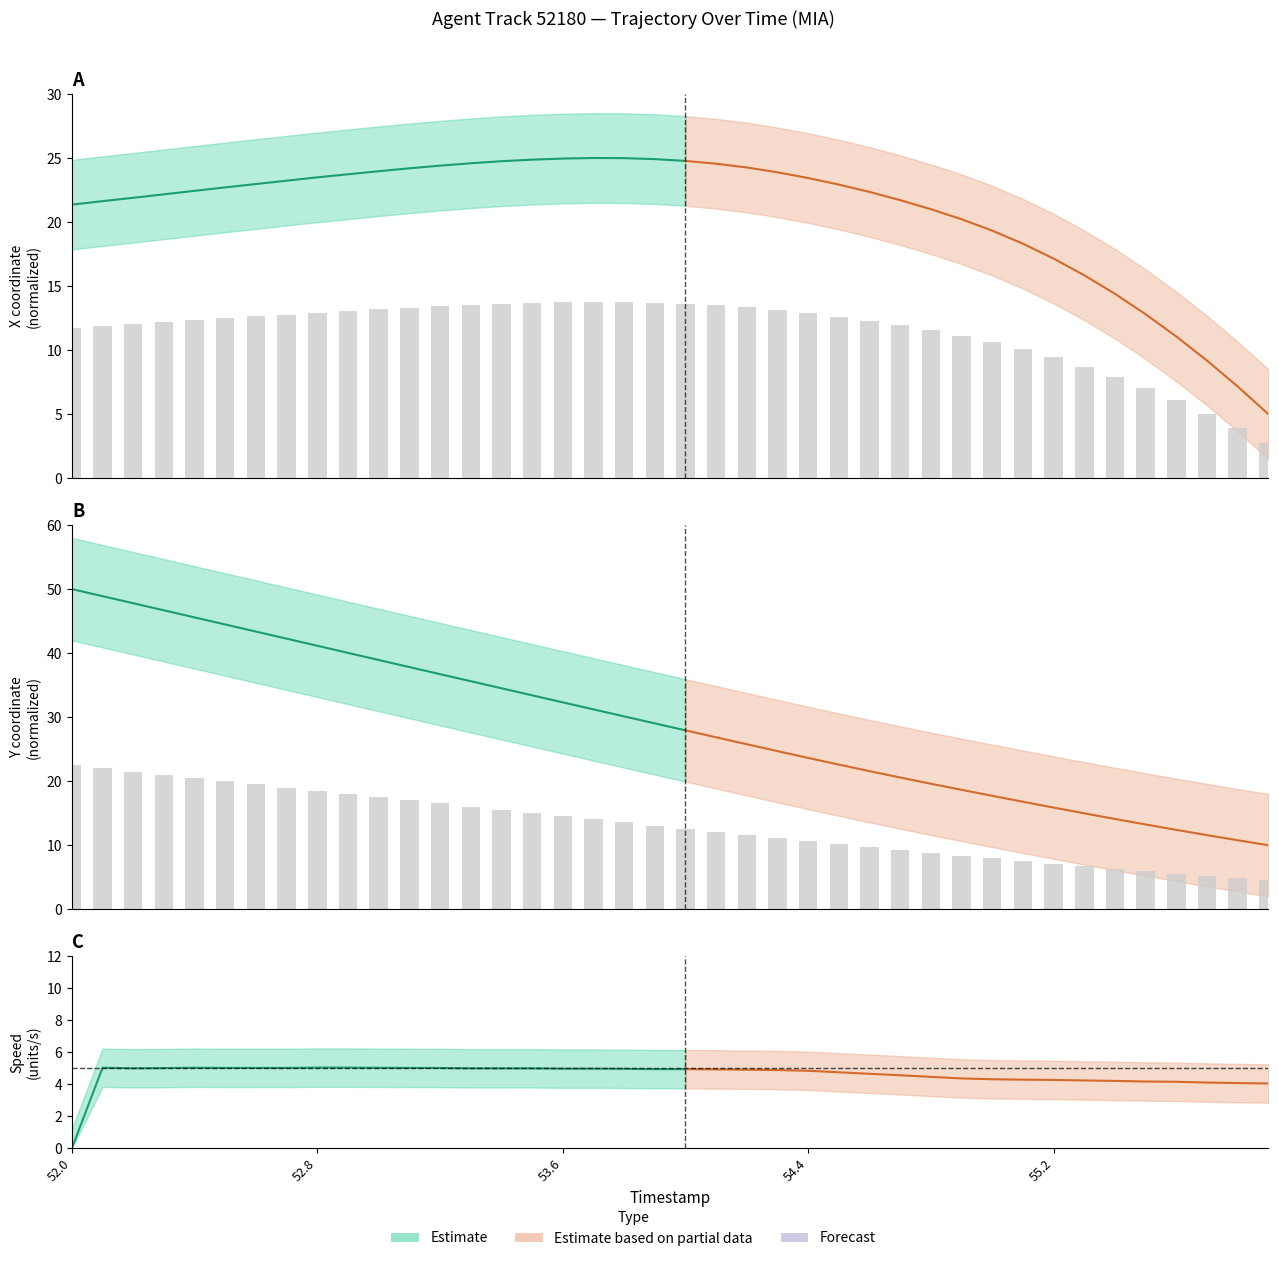

Which series has the largest range (max minus min)?

Y_values